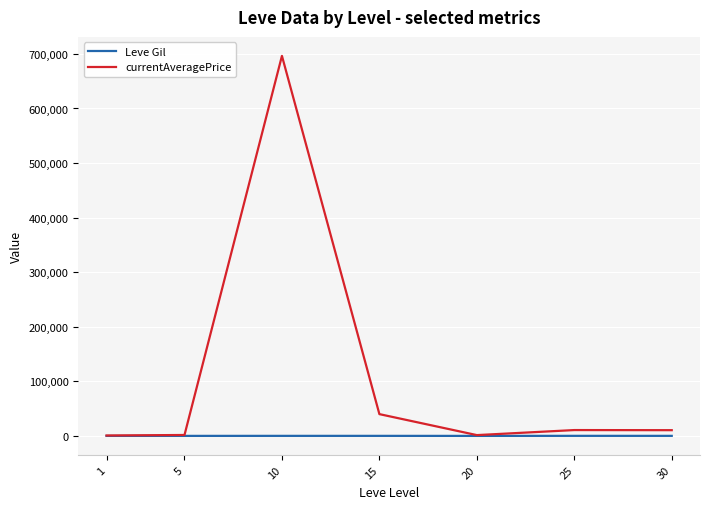

Is it true that Leve Gil equals 113.0 at 1?

True